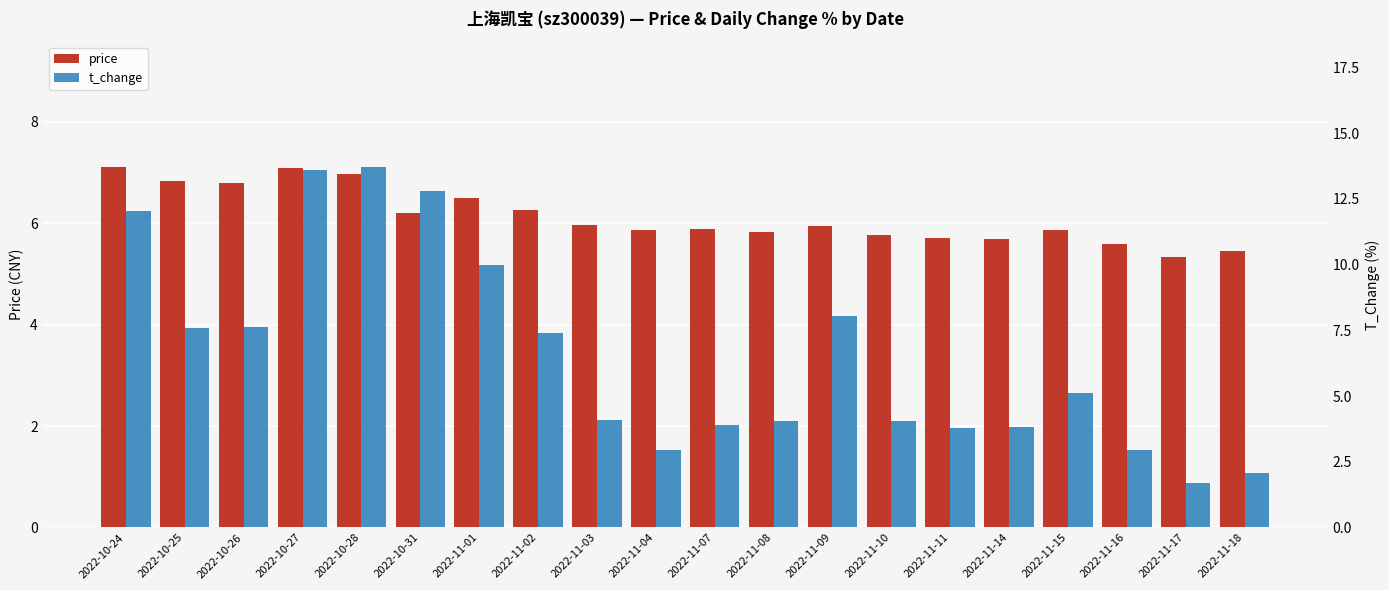

What is the label of the 2nd bar from the right?

2022-11-17